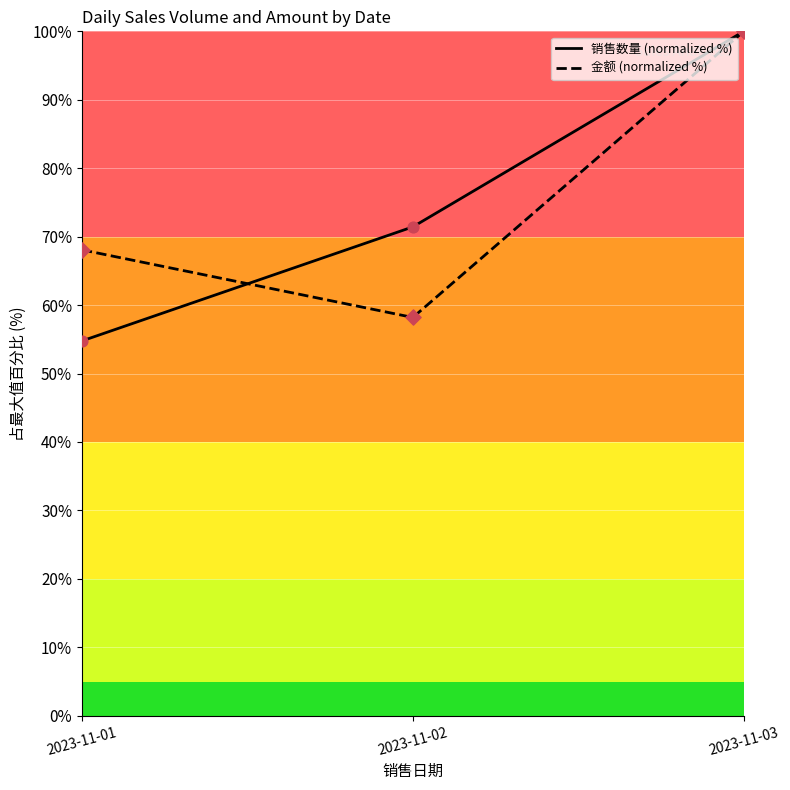

Which series has the widest spread of Y values?

销售数量 points